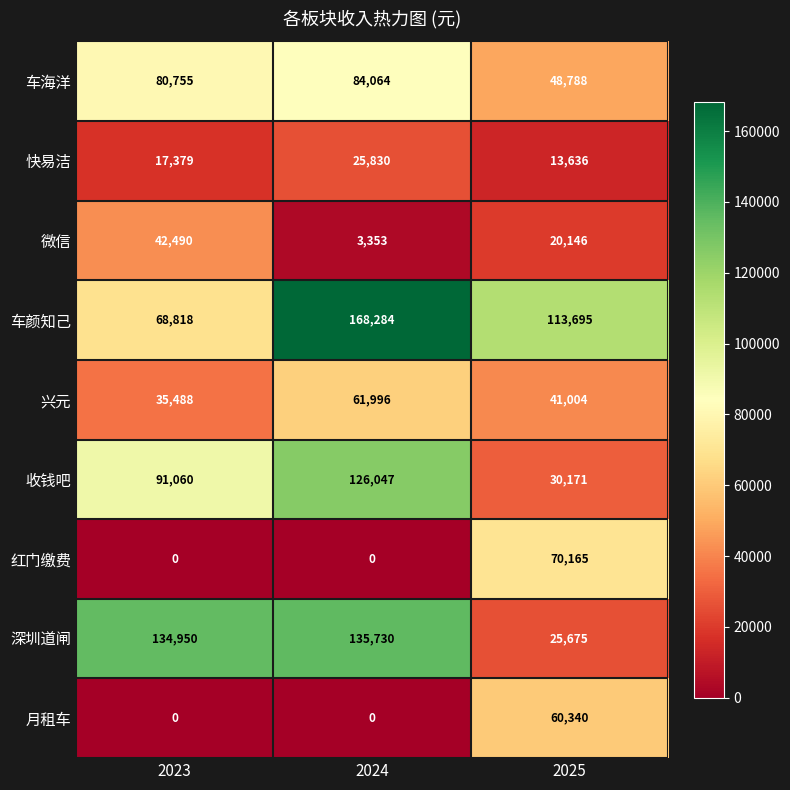

Which series has the largest range (max minus min)?

深圳道闸